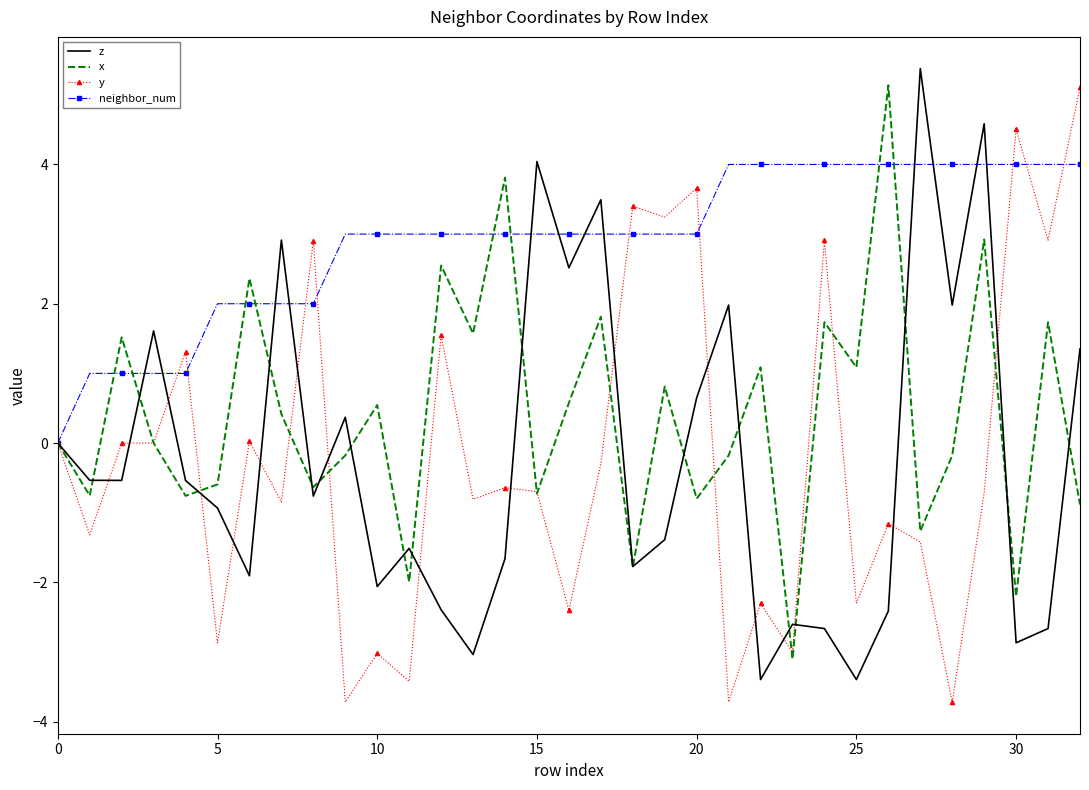

True or false: x and y intersect in this chart.

True